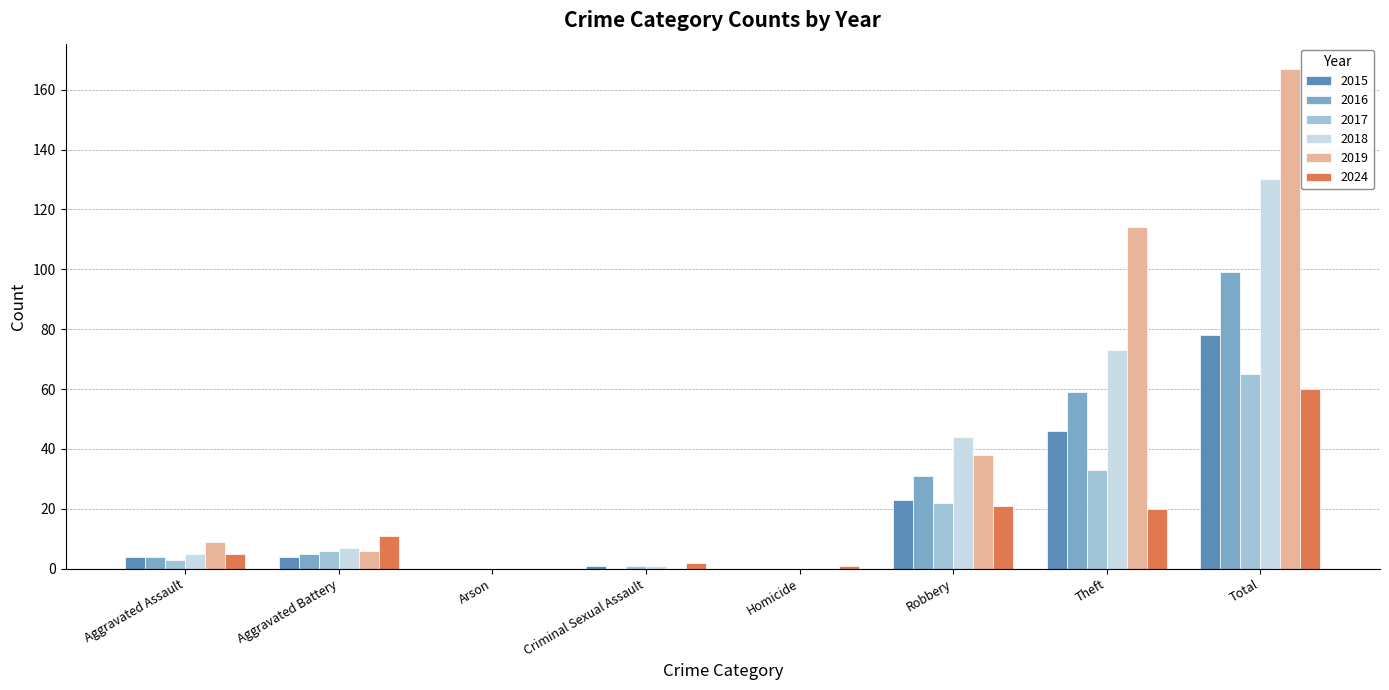

Read the 2018 value at Theft.

73